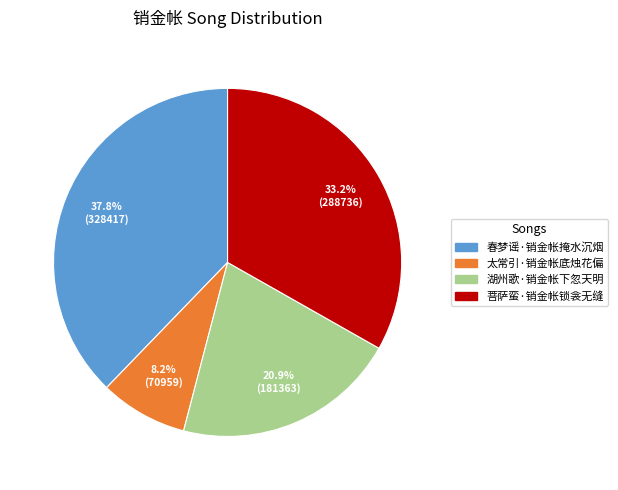

Between 太常引·销金帐底烛花偏 and 湖州歌·销金帐下忽天明, which is larger?

湖州歌·销金帐下忽天明